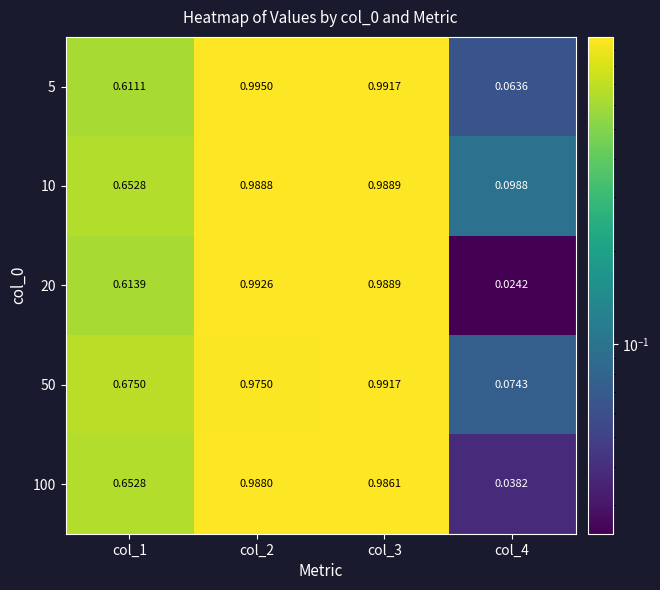

Is the value of 20 at col_3 greater than the value of 10 at col_2?

Yes